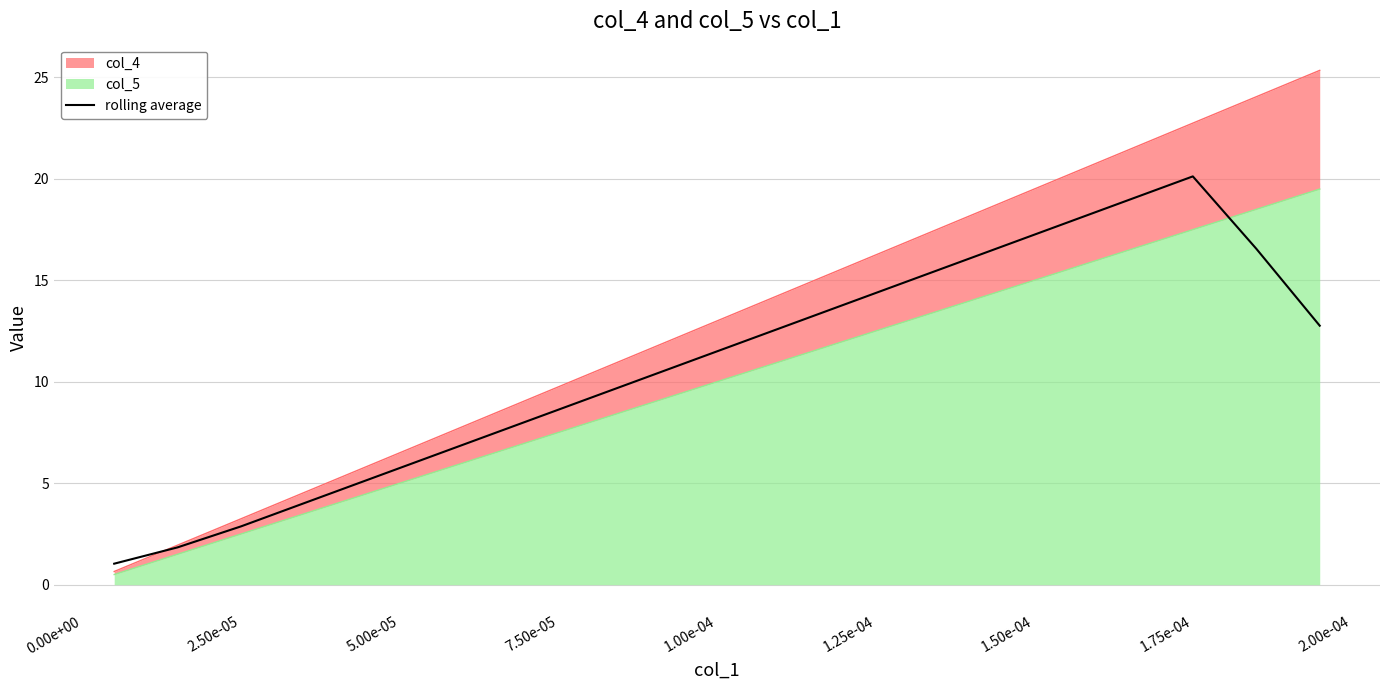

How many lines are shown in the chart?

1